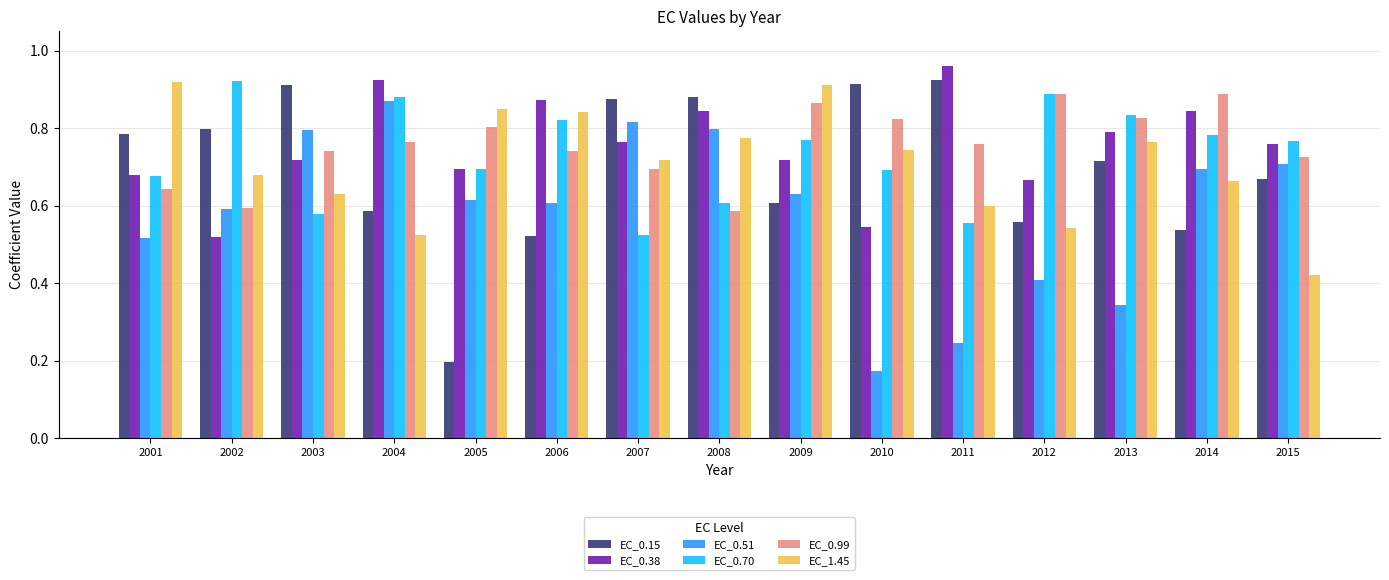

True or false: EC_0.38 has a value of 0.5 at 2004.

False